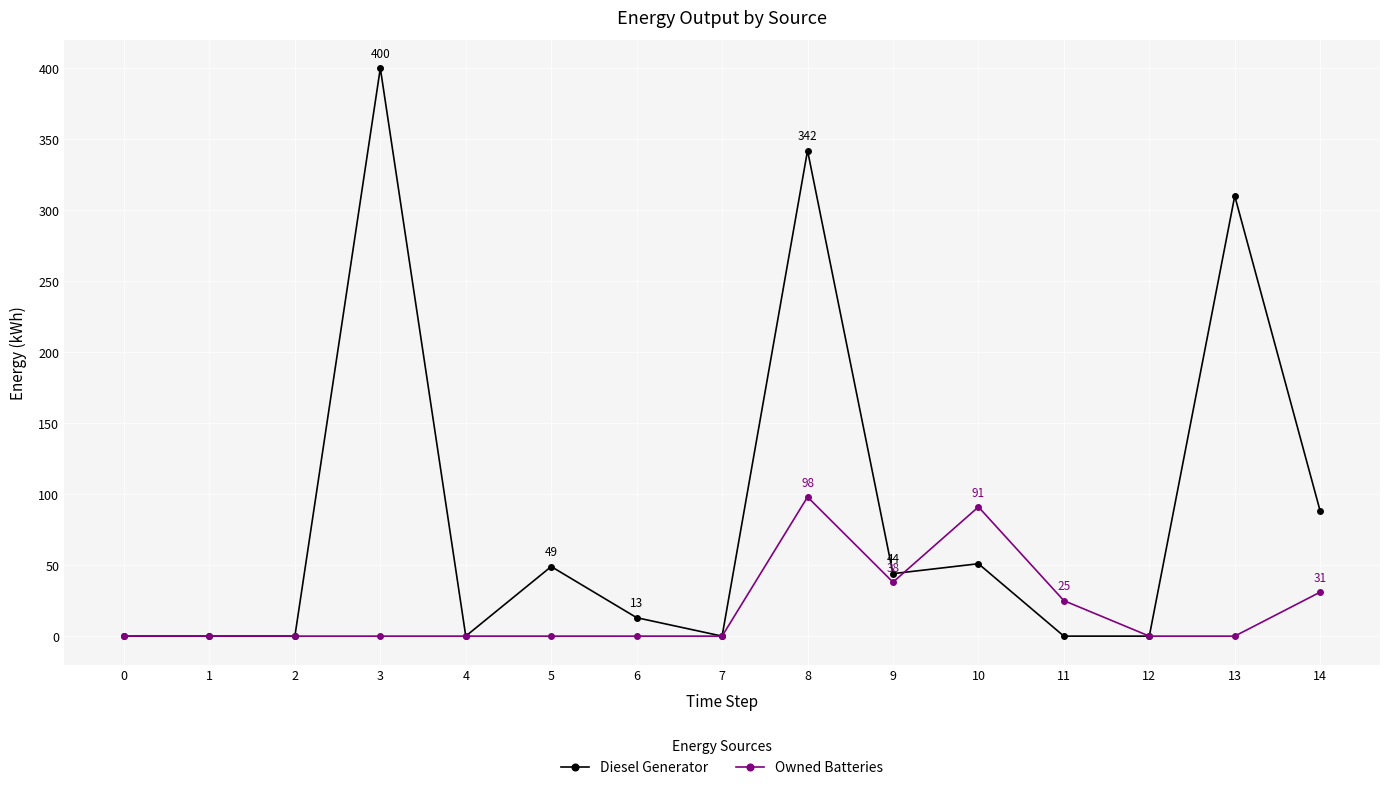

Which series has the largest range (max minus min)?

Diesel Generator